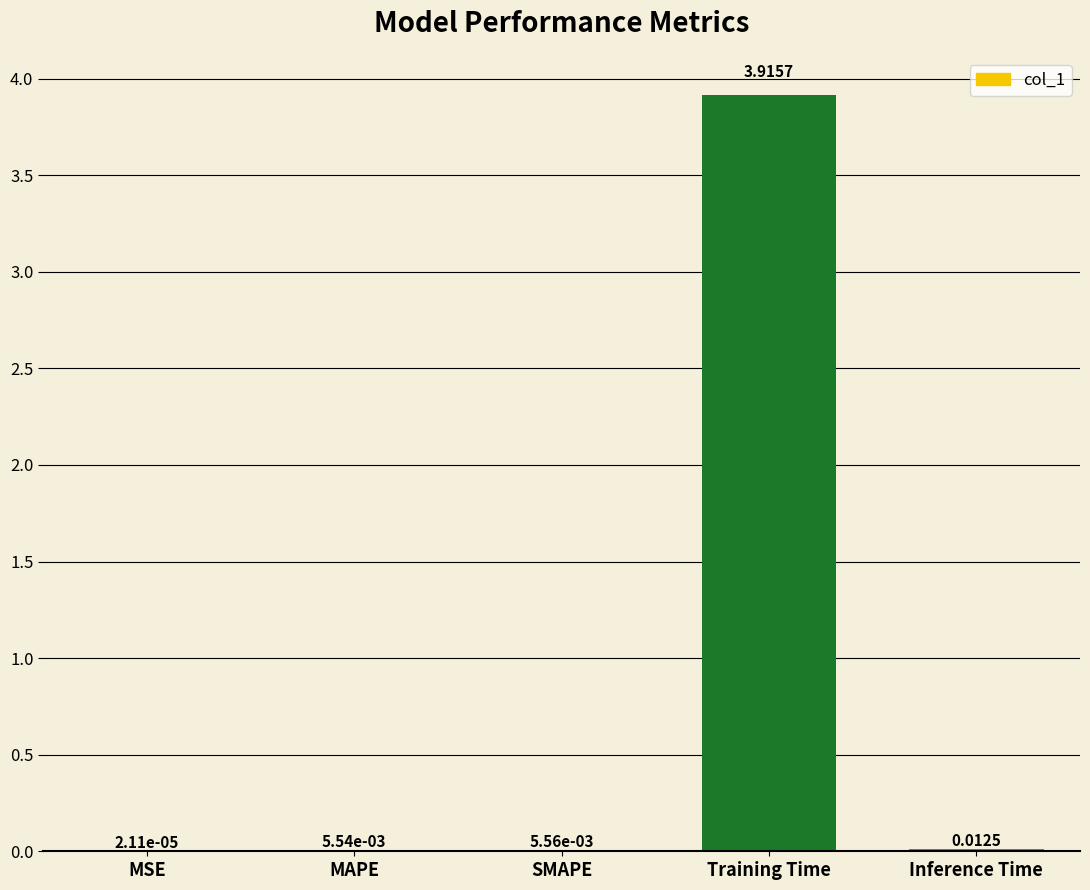

At which category does the chart reach its peak across all series?

Training Time